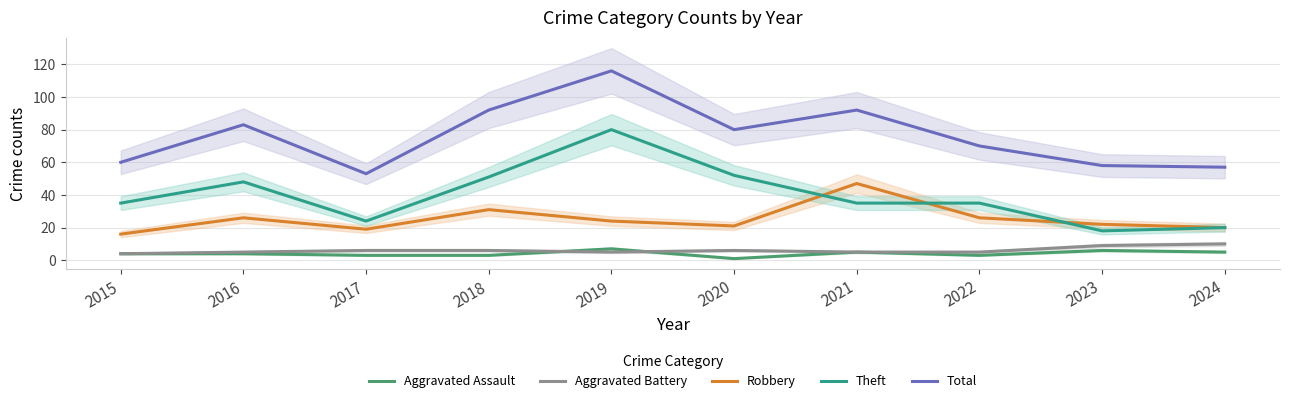

What is the sum of all Theft values?

398